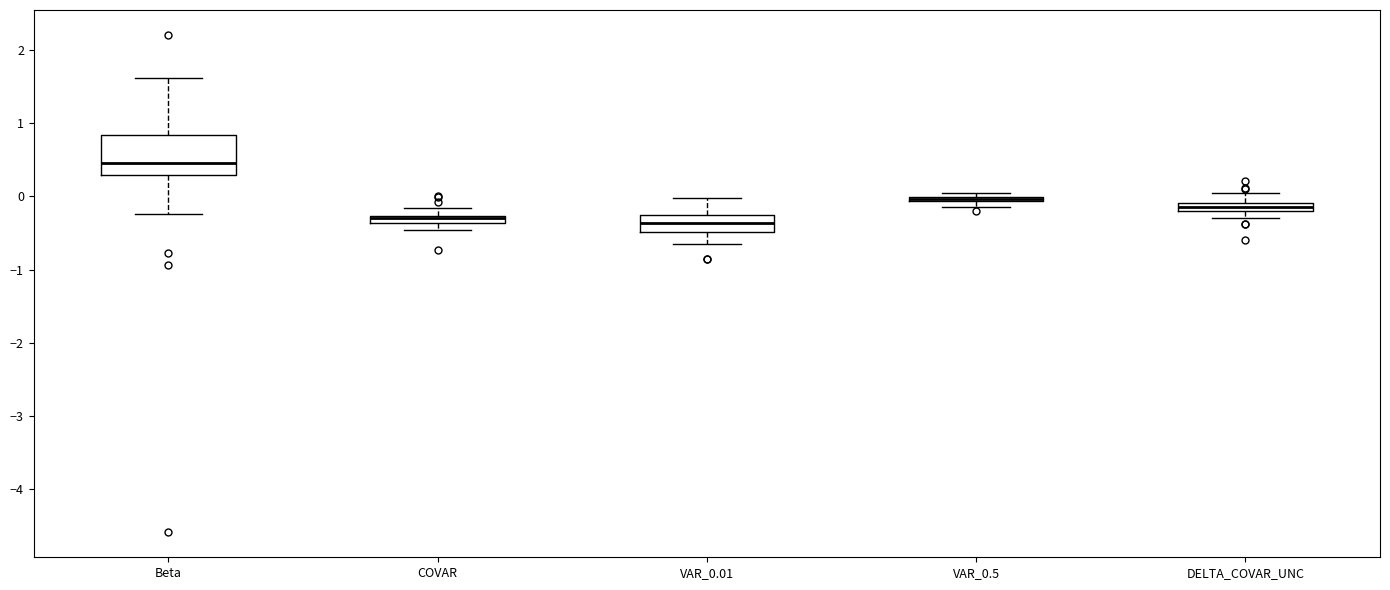

Which box is the tallest, from its lower edge to its upper edge?

Beta